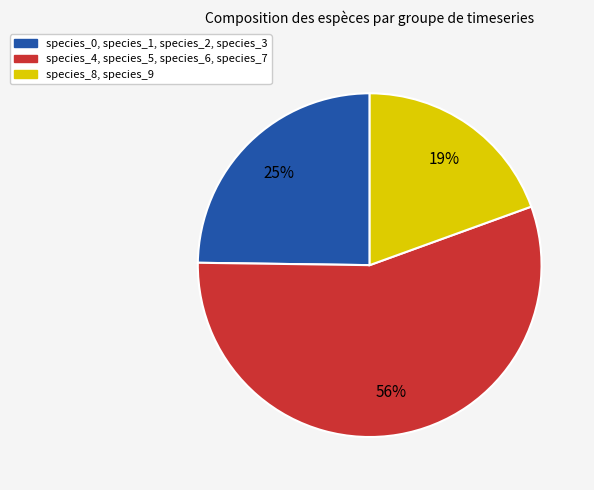

Which category has the smallest portion of the pie?

species_8, species_9